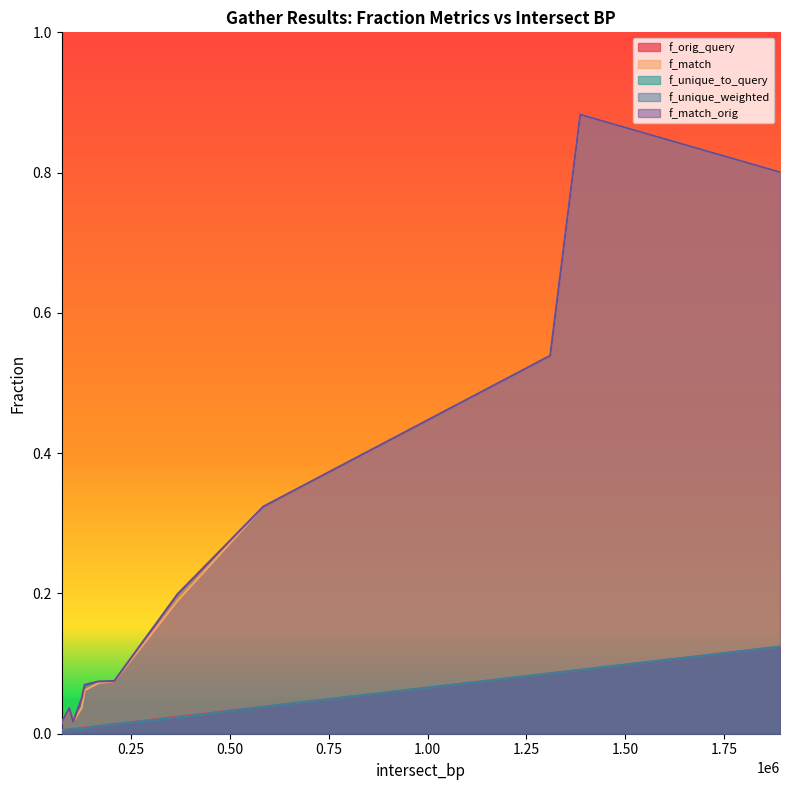

How many lines are shown in the chart?

5